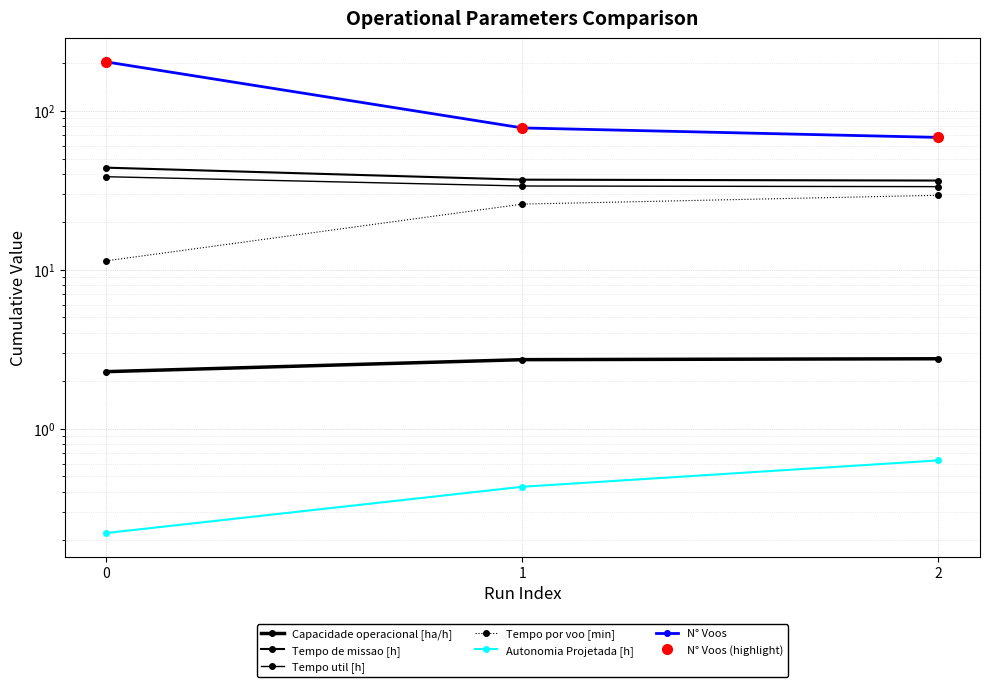

How many lines are shown in the chart?

6